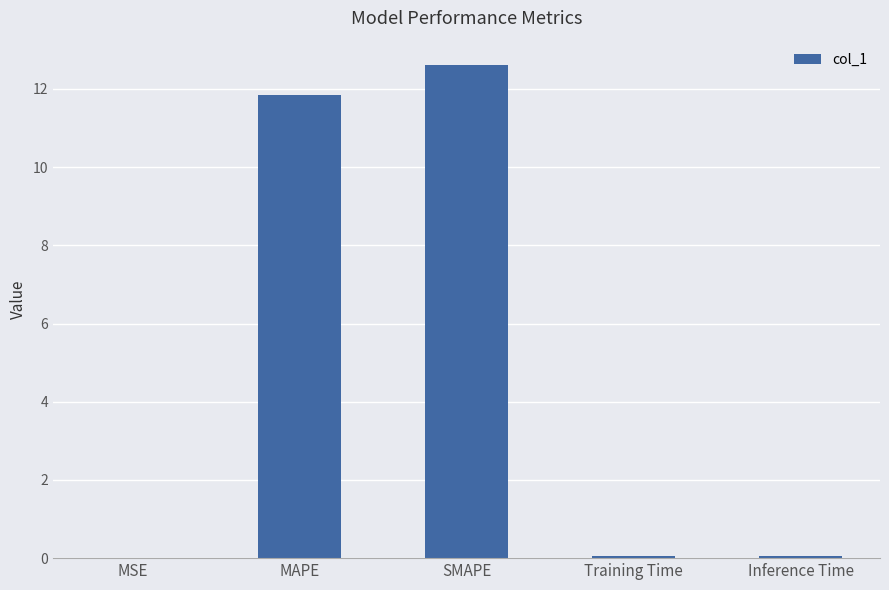

What is the approximate value at MAPE?

11.9